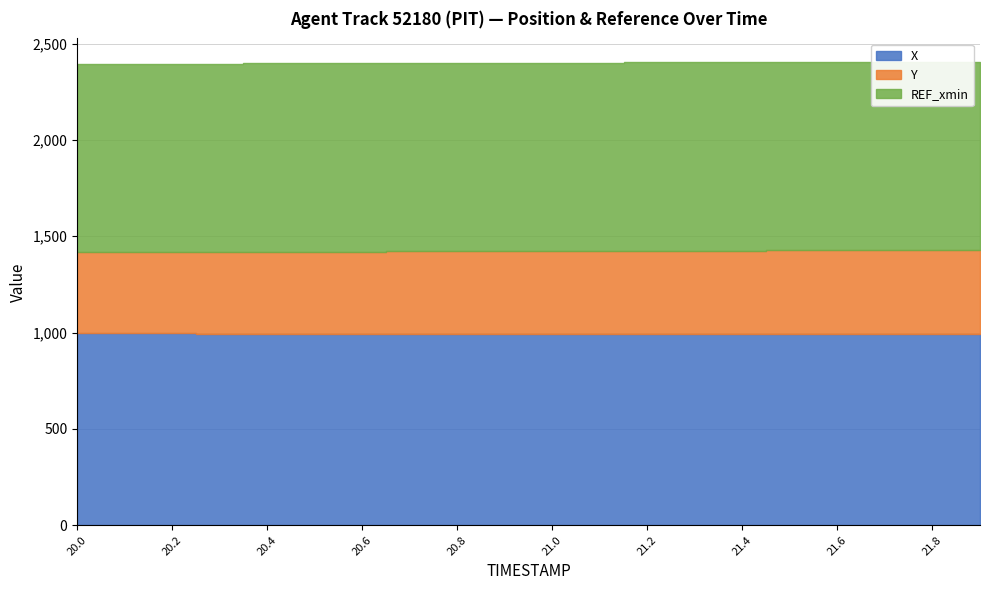

True or false: X and REF_xmin intersect in this chart.

False